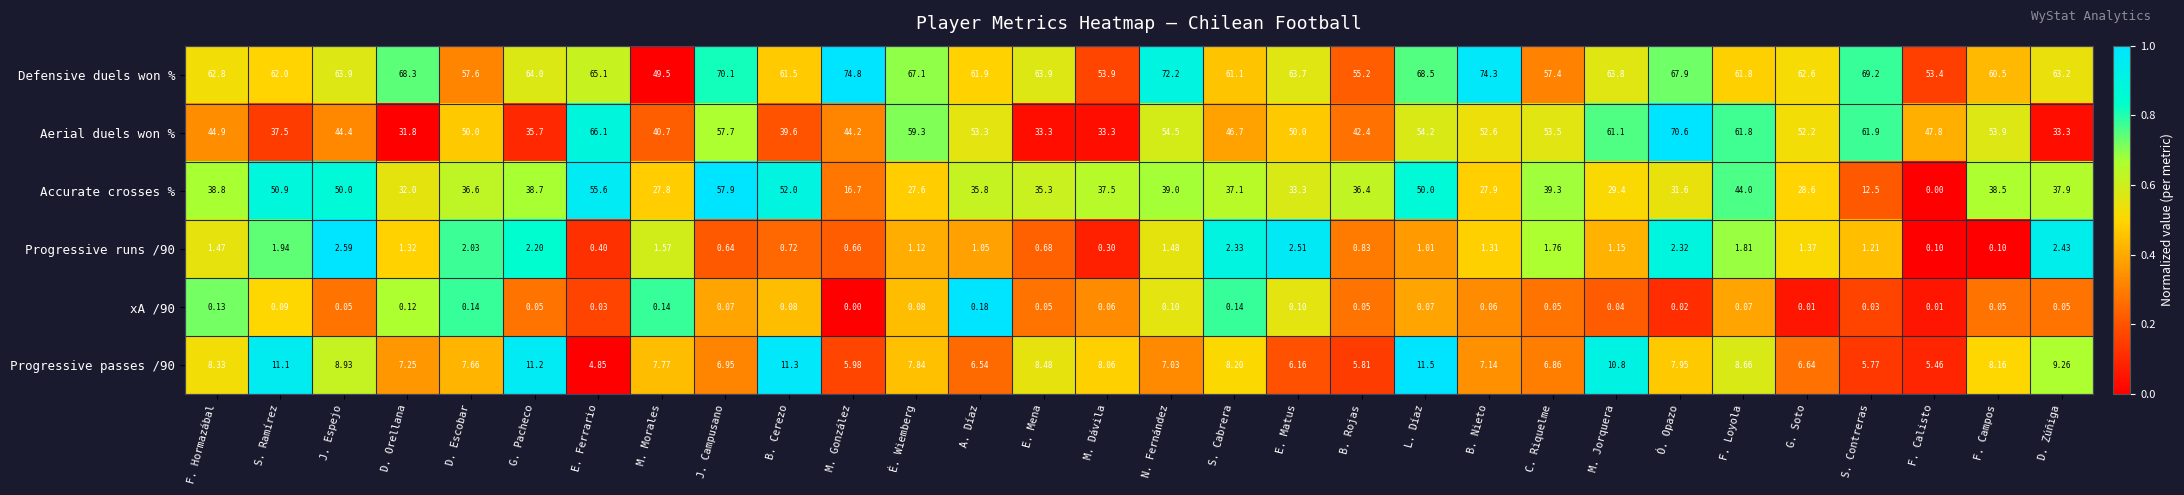

Between D. Orellana and G. Pacheco, which series saw the biggest shift?

Accurate crosses %